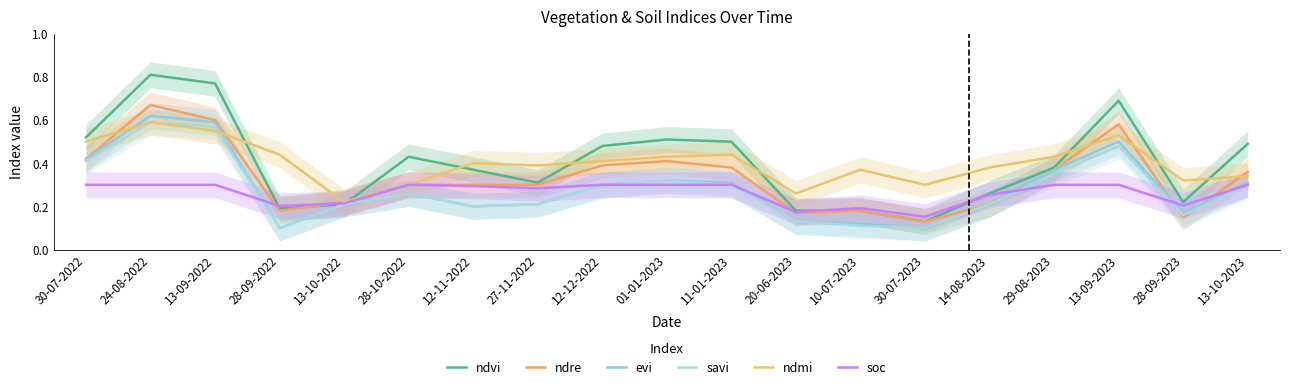

What is the sum of all ndre values?

6.3